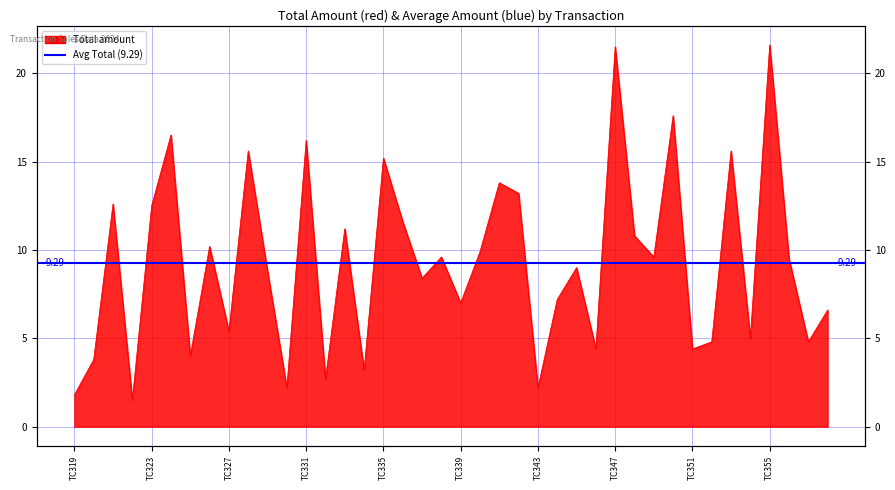

List the labels in order of value, largest first.

TC355, TC347, TC350, TC324, TC331, TC328, TC353, TC335, TC341, TC342, TC321, TC323, TC336, TC333, TC348, TC326, TC340, TC338, TC349, TC356, TC345, TC329, TC337, TC344, TC339, TC358, TC327, TC354, TC352, TC357, TC346, TC351, TC325, TC320, TC334, TC332, TC330, TC343, TC319, TC322